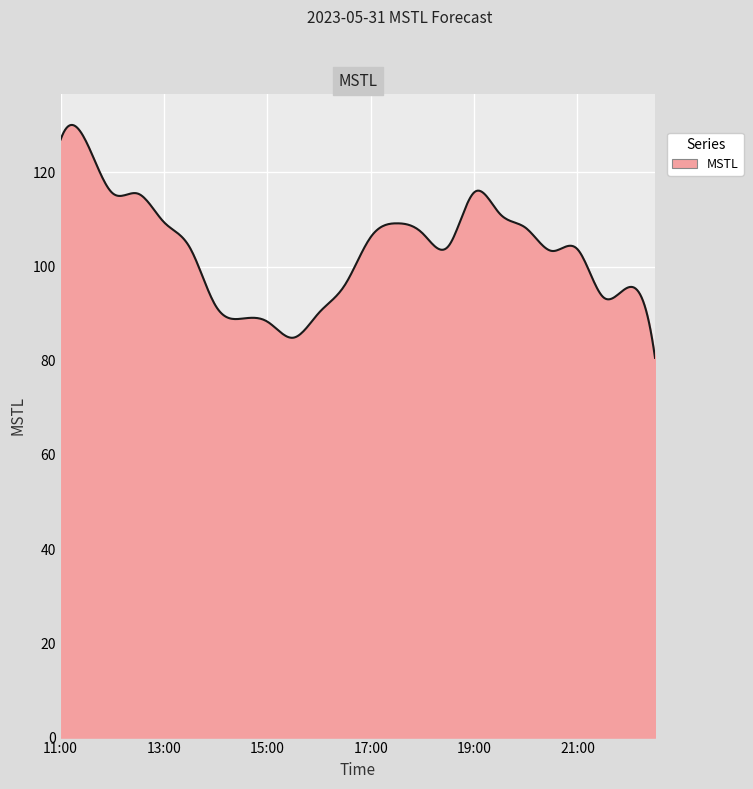

What is the minimum value shown in the chart?

80.6